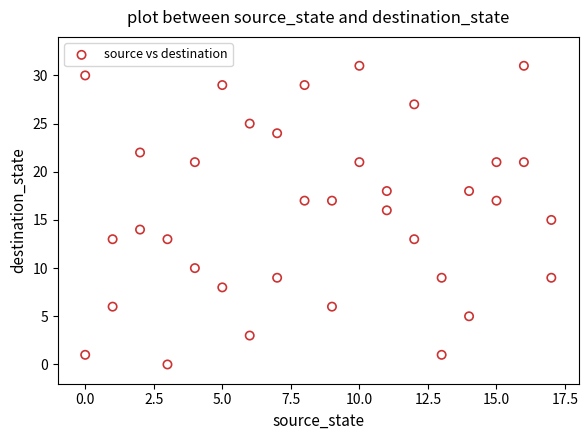

What is the range of X values (max minus min)?

17